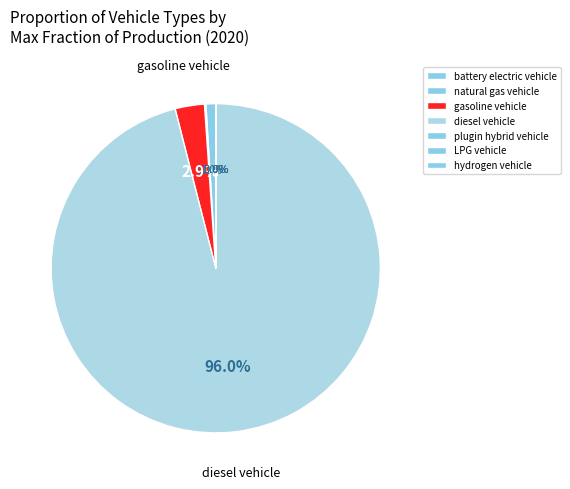

Which slice represents more than half of the pie?

diesel vehicle